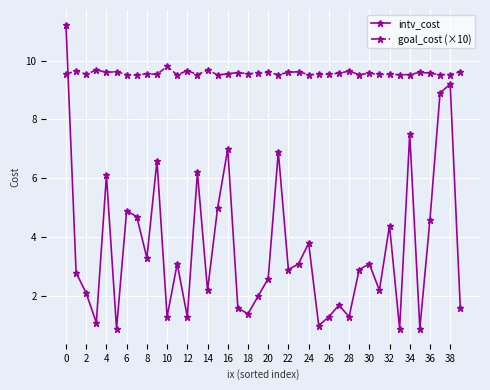

Rank the series by their maximum value, from lowest to highest.

goal_cost (×10), intv_cost